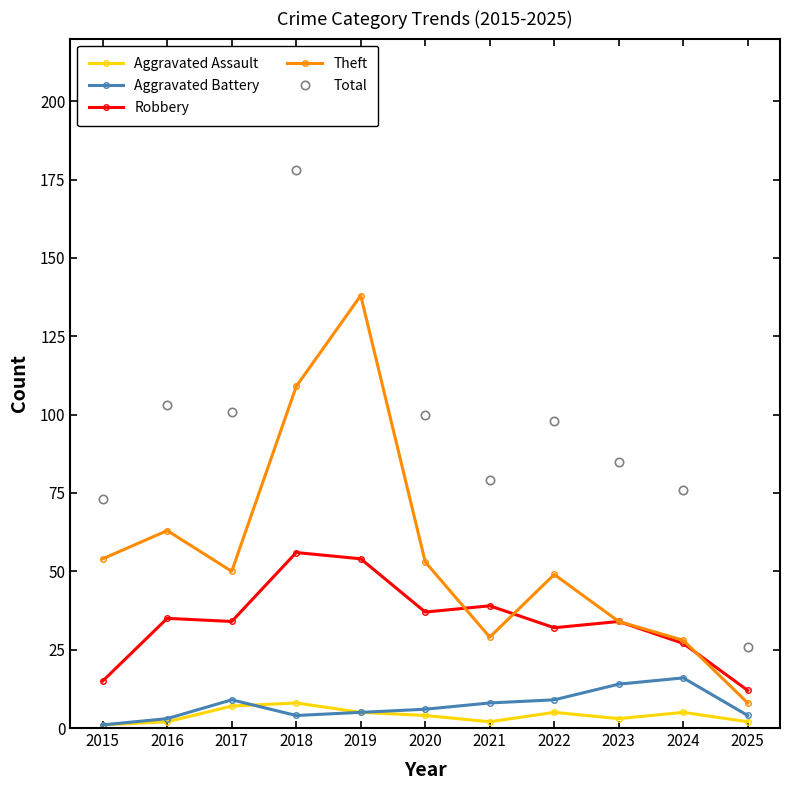

What is the greatest value displayed?

204